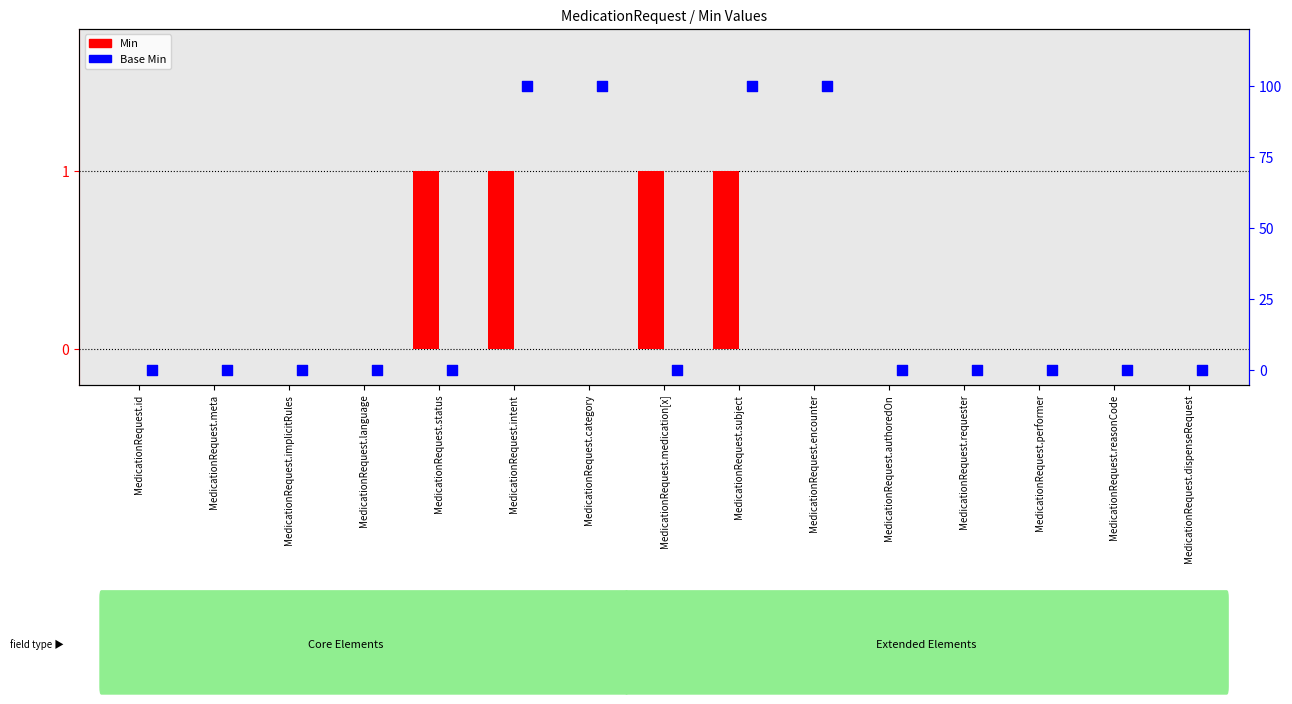

Which series contains the lowest Y value?

Min